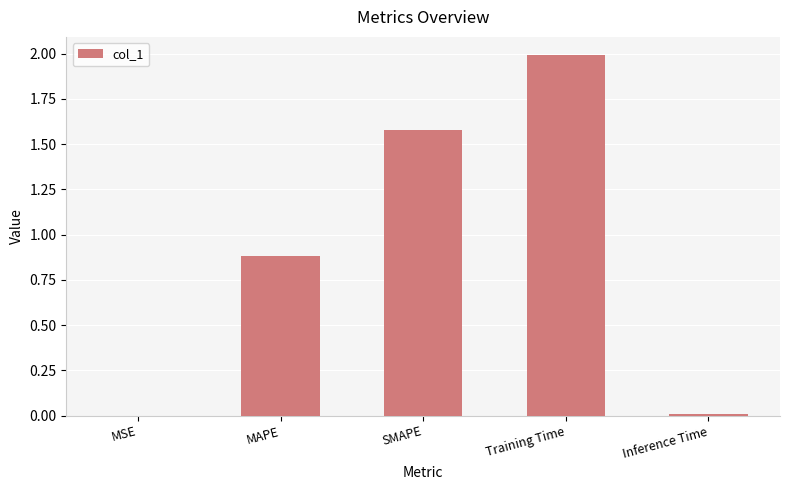

Which has a higher value, MSE or Training Time?

Training Time